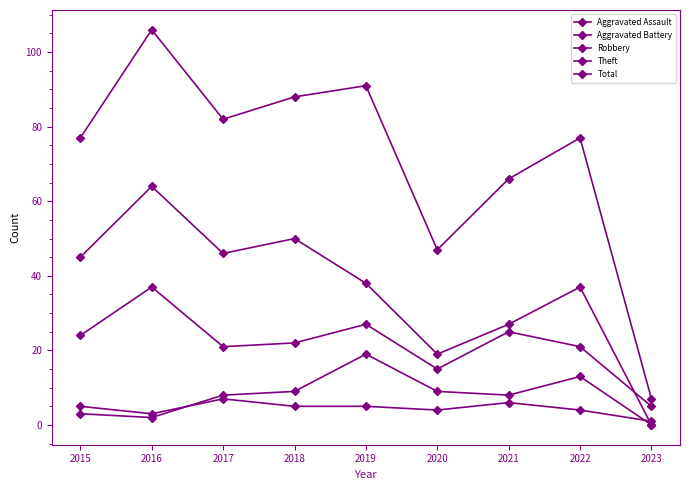

Which category has the highest value across all series?

2016